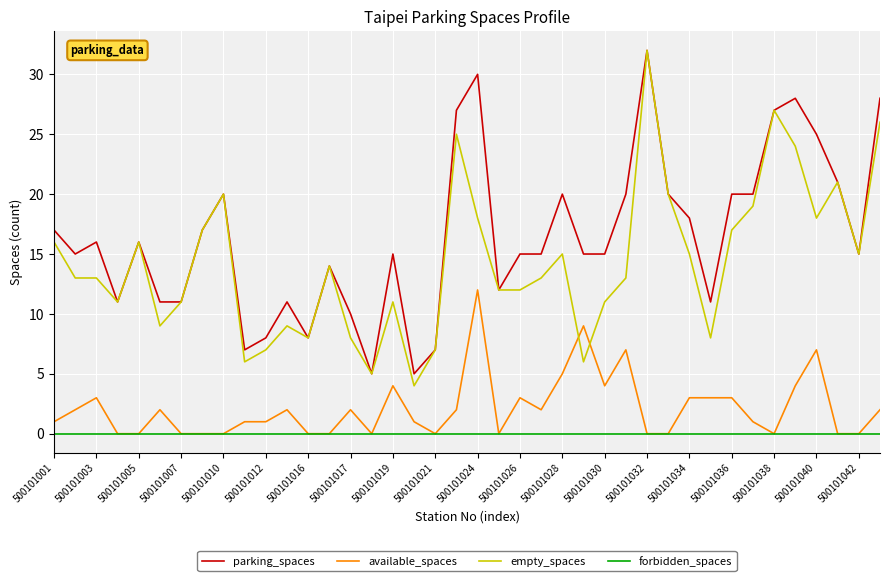

What are all the series names shown in the legend?

parking_spaces, available_spaces, empty_spaces, forbidden_spaces